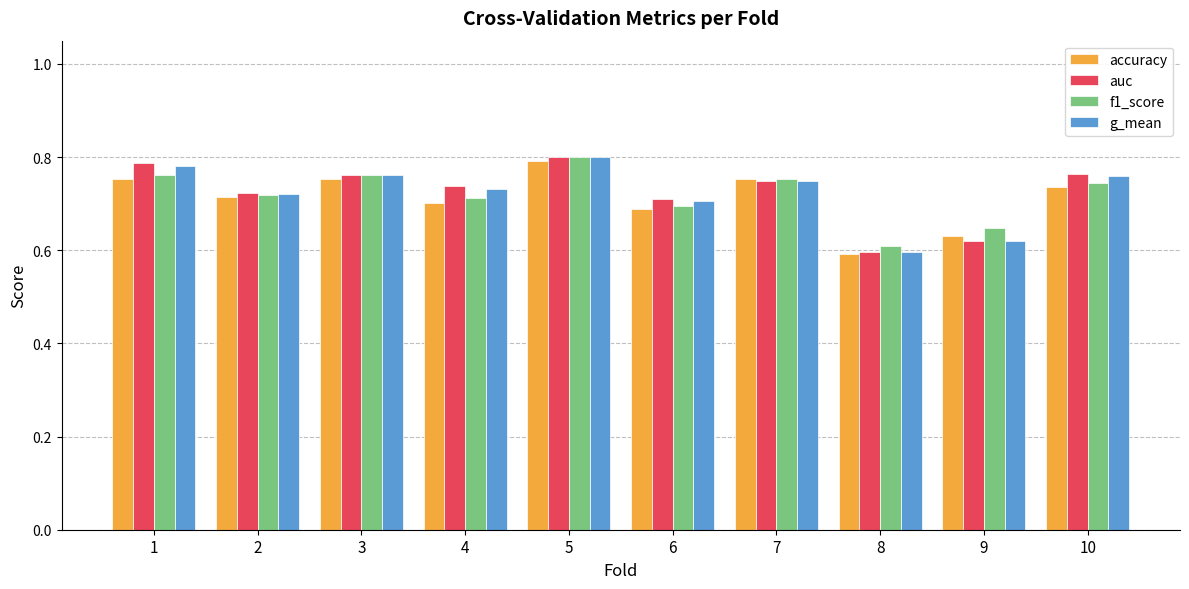

What are all the series names shown in the legend?

accuracy, auc, f1_score, g_mean